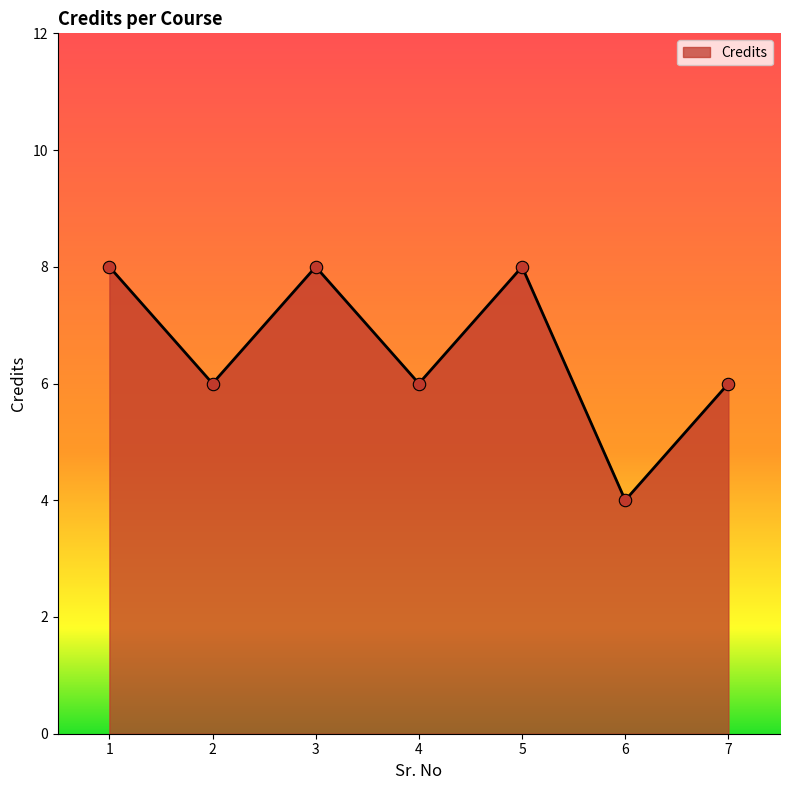

What is the change in value from 1 to 7?

-2